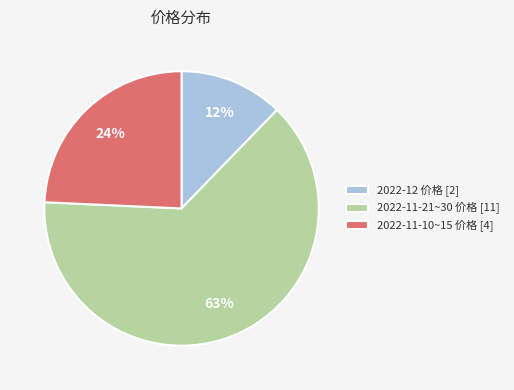

Which slice is the smallest?

2022-12 价格 [2]